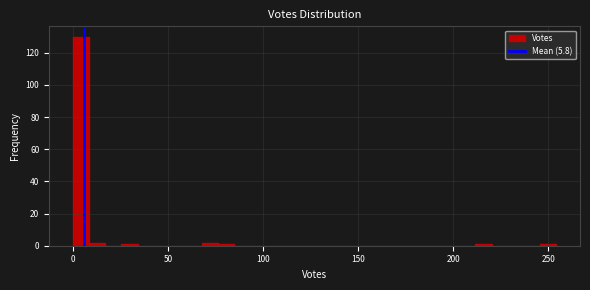

Around what value on the x-axis is the tallest bar? Give the approximate position of its centre, as read against the axis.

5